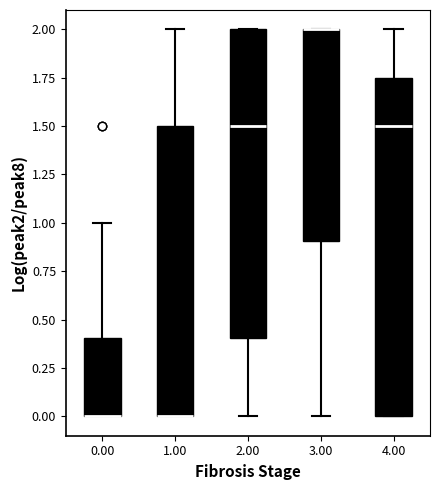

Reading left to right, transcribe this box plot: for each box, give where its median line is, the range the box spans, and where its two whiskers end, as read against the y-axis. The values are not printed on the chart, so give them approximately, as read against the axis.

0.00: median 0.00 (drawn on the box's lower edge), box 0.00 to 0.40, whiskers 0.00 to 1.00
1.00: median 0.00 (drawn on the box's lower edge), box 0.00 to 1.50, whiskers 0.00 to 2.00
2.00: median 1.50, box 0.40 to 2.00, whiskers 0.00 to 2.00
3.00: median 2.00 (drawn on the box's upper edge), box 0.90 to 2.00, whiskers 0.00 to 2.00
4.00: median 1.50, box 0.00 to 1.75, whiskers 0.00 to 2.00